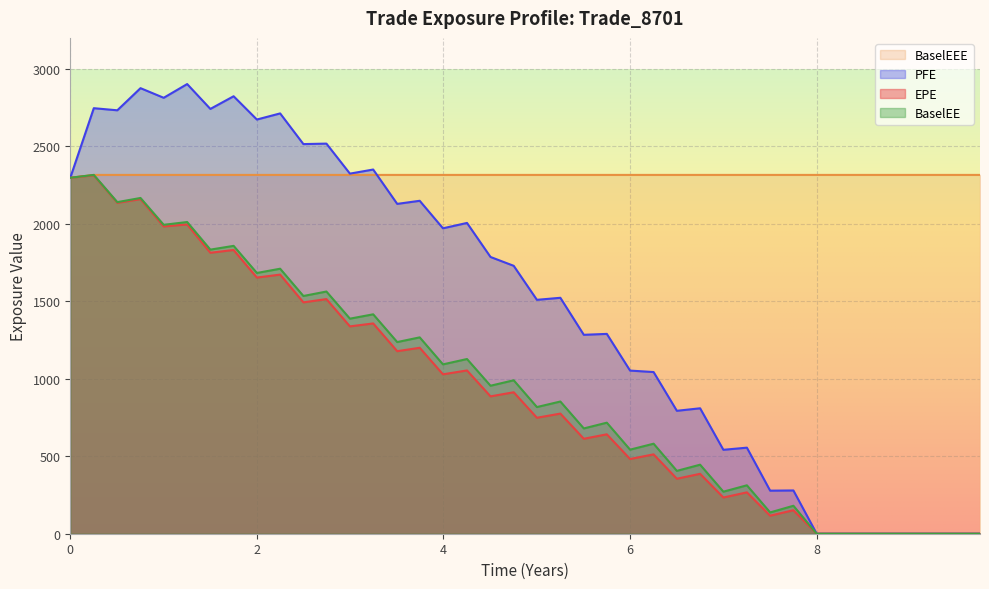

Count the number of data series in this chart.

4